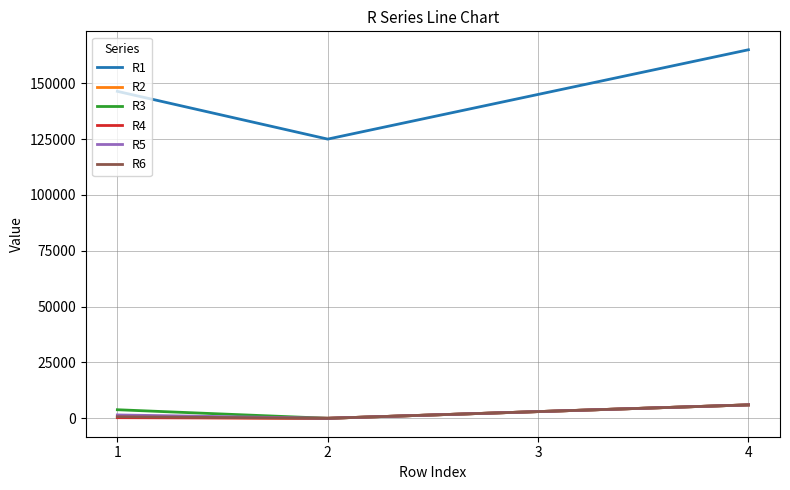

True or false: R6 and R1 intersect in this chart.

False